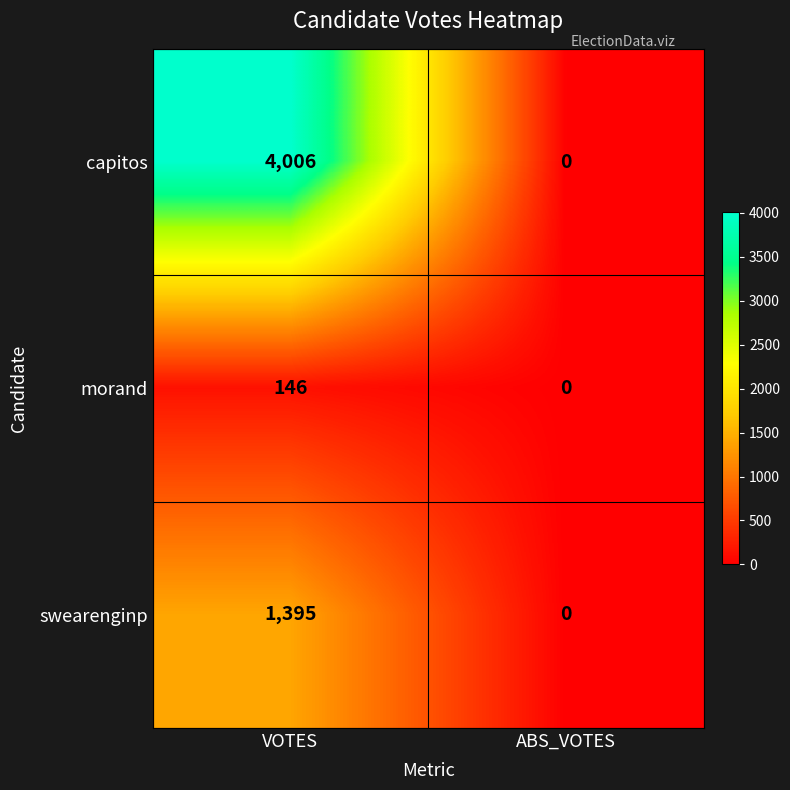

What is the approximate value of morand at VOTES, to the nearest 5?

145